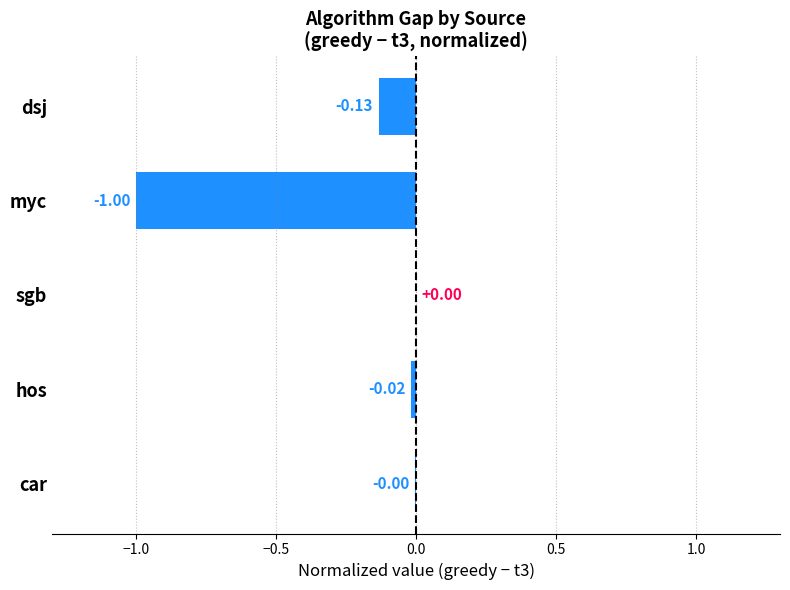

Which has a higher value, car or myc?

car